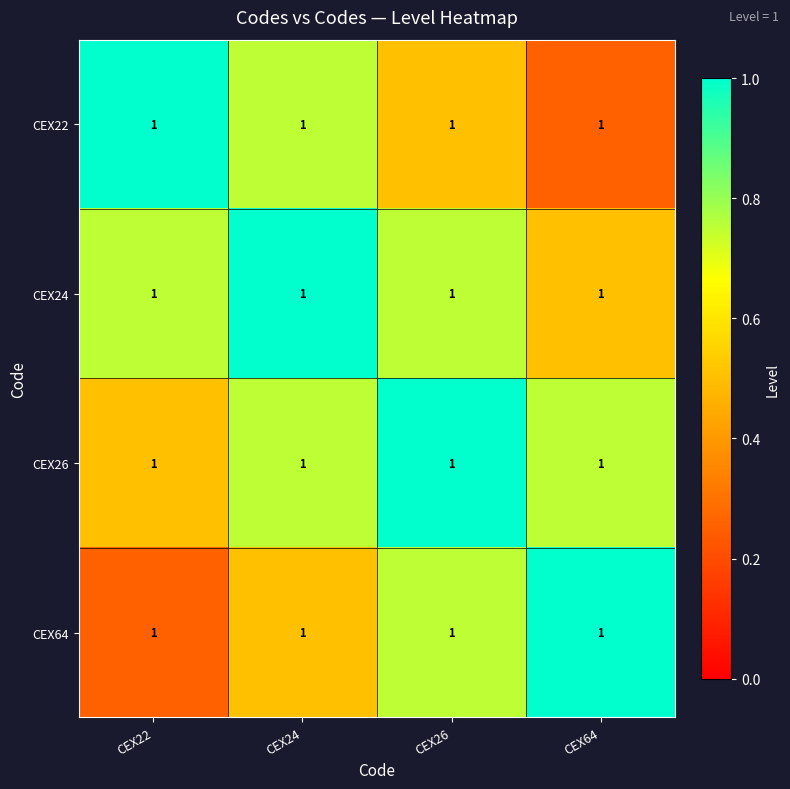

Which label corresponds to the smallest value in the chart?

CEX64